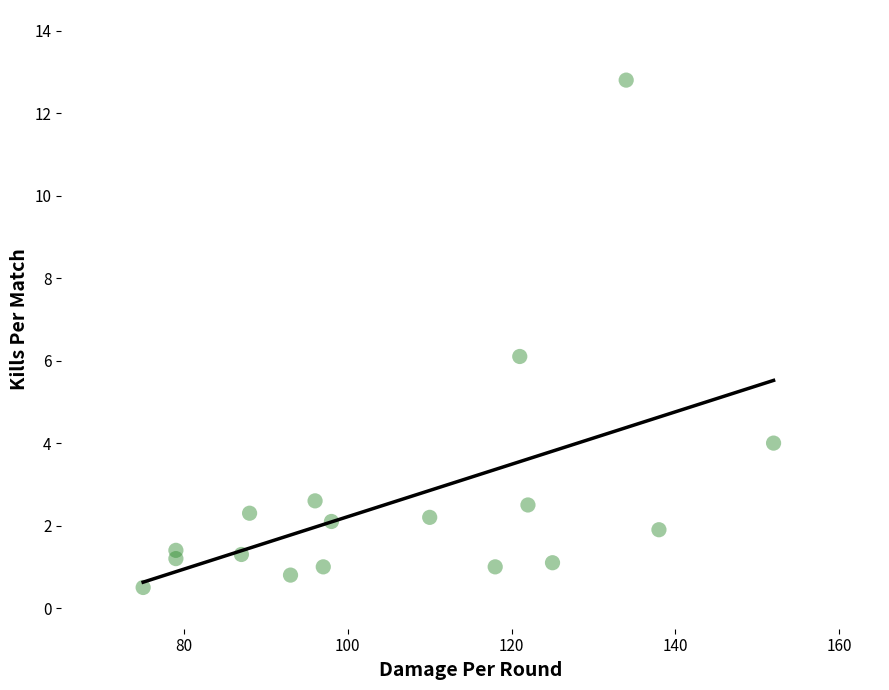

What is the range of X values (max minus min)?

77.0